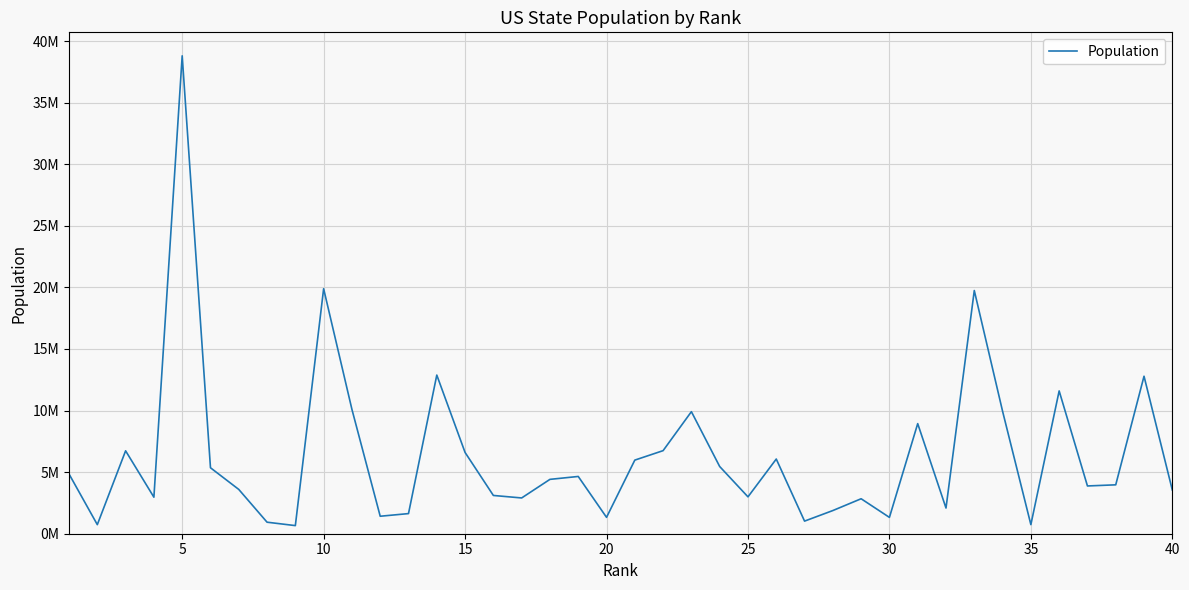

What is the value of the 9th point from the left?

658893